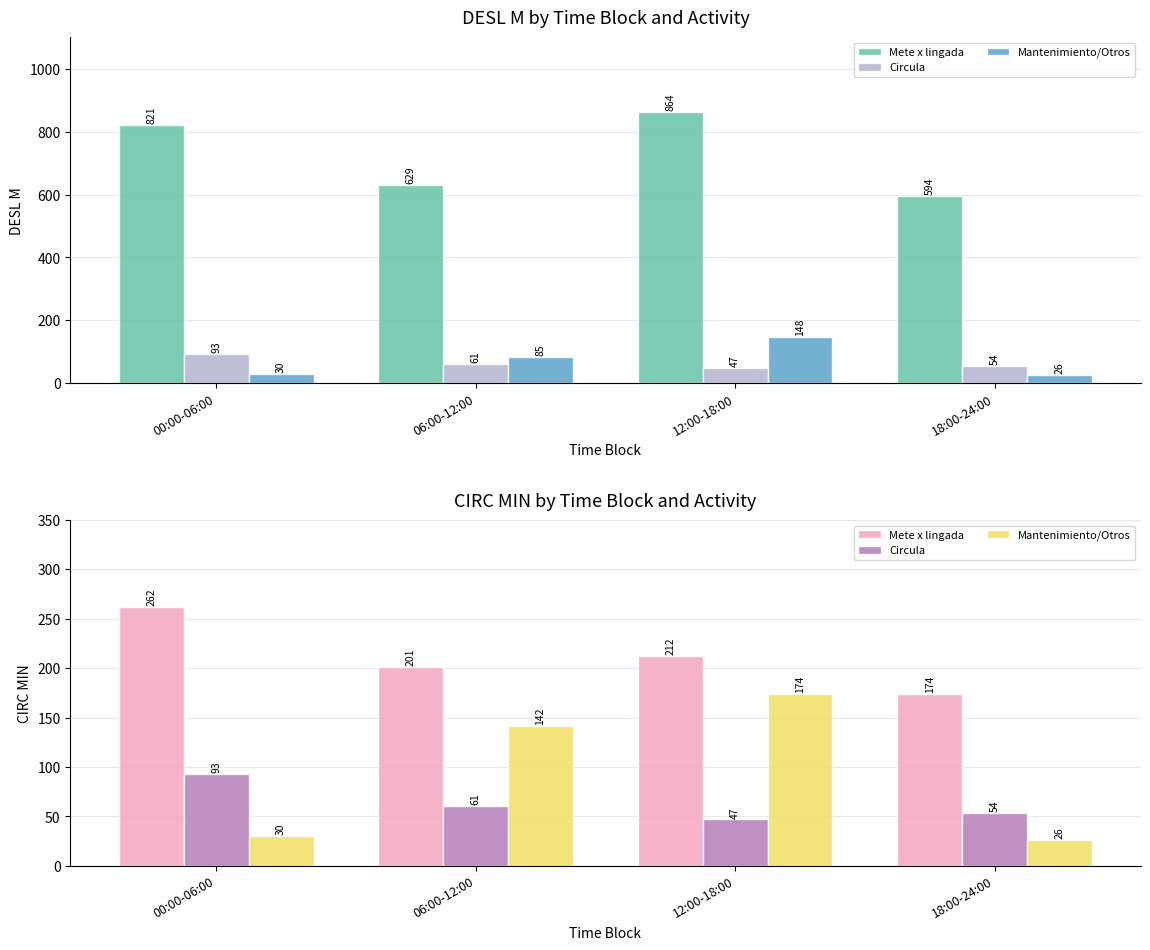

What are all the series names shown in the legend?

Mete x lingada, Circula, Mantenimiento/Otros